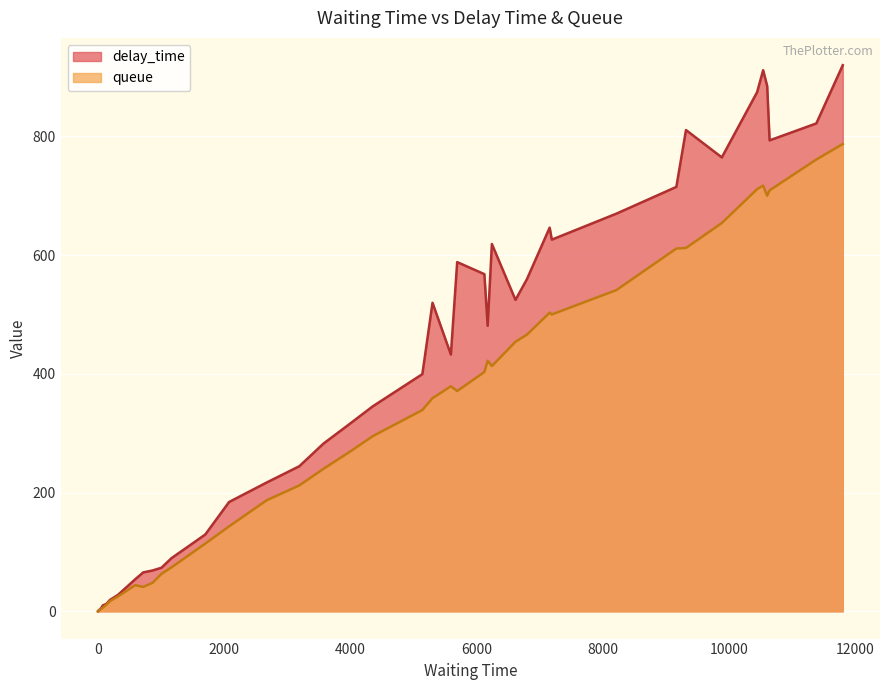

True or false: queue and delay_time intersect in this chart.

False